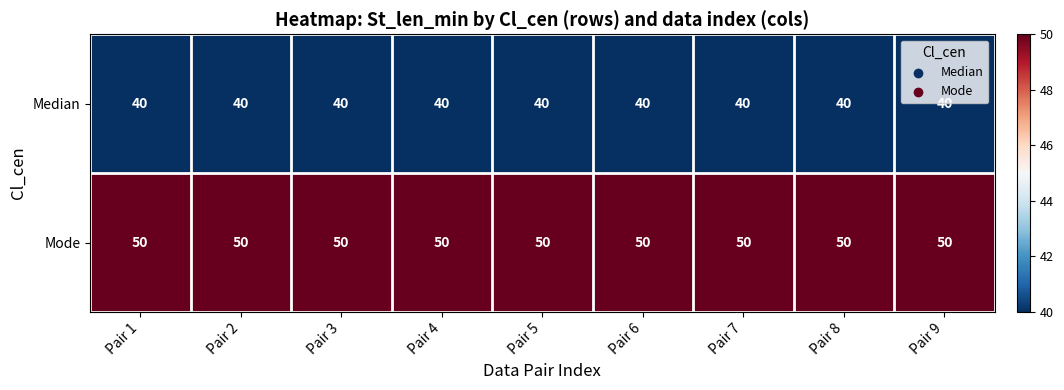

Is it true that Mode equals 50 at Pair 9?

True